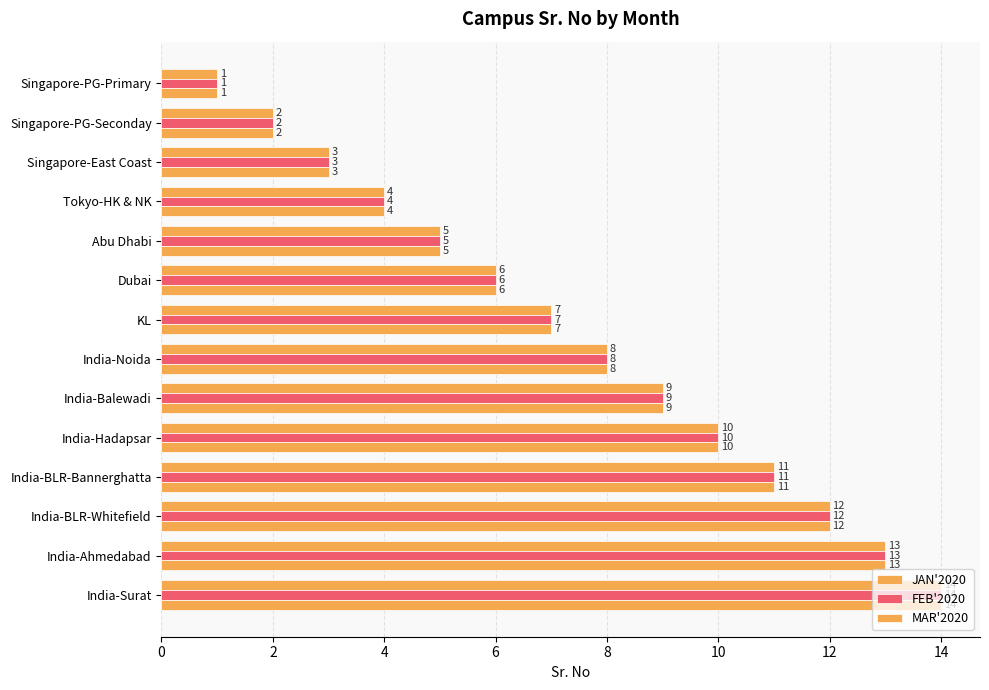

Count the number of categories in the chart.

14